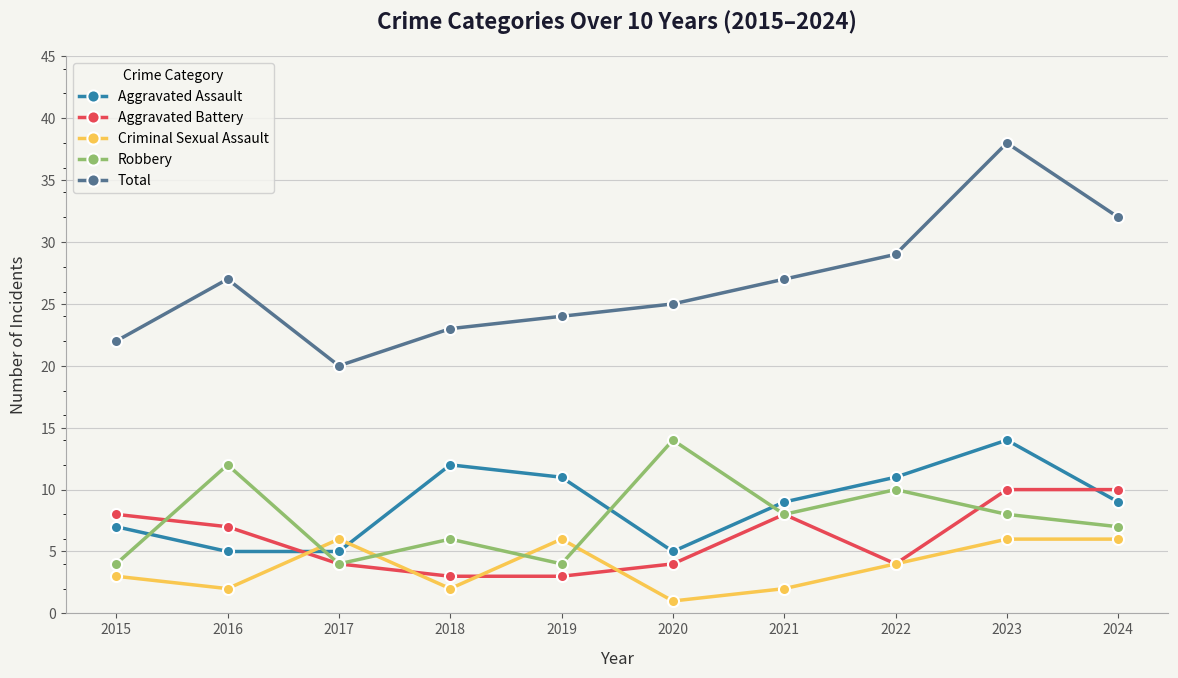

What is the value of the Aggravated Battery point at the 3rd from the left?

4